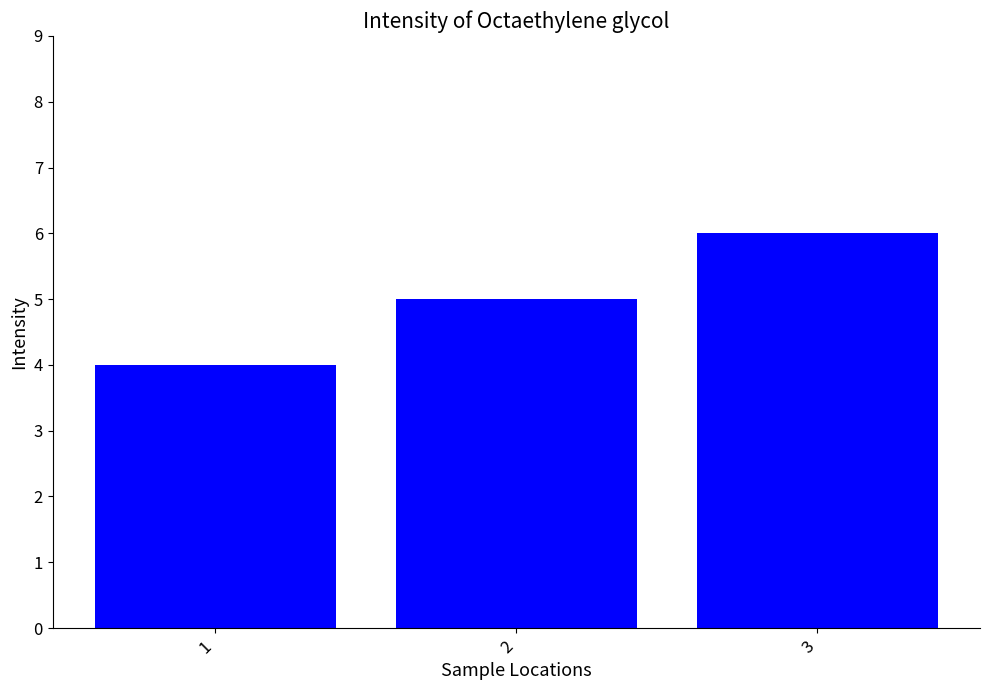

True or false: the data shows 3 at 2.

False